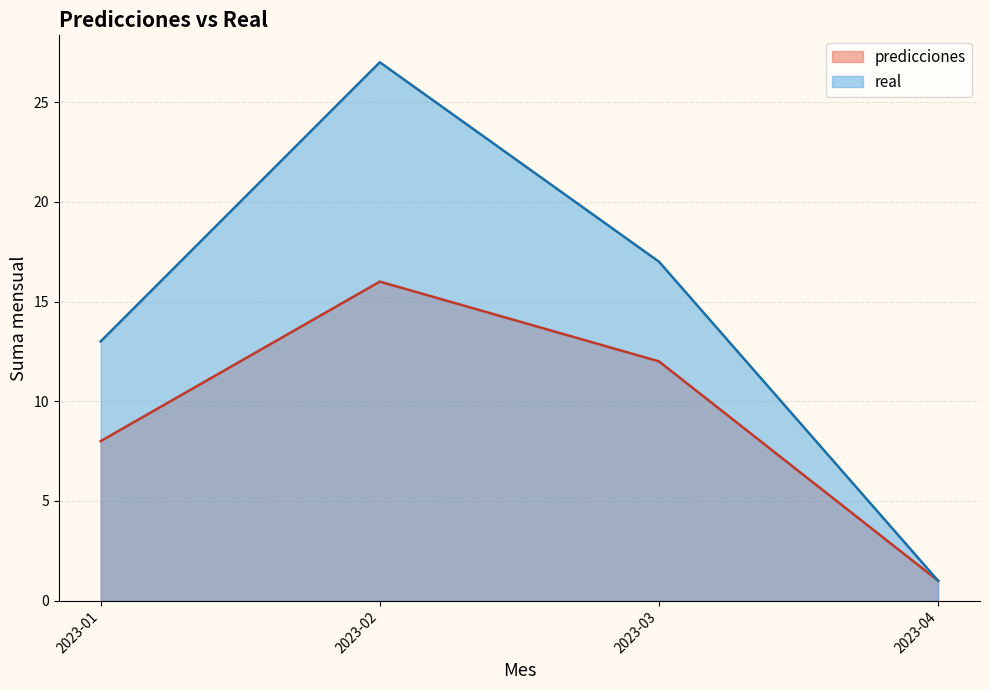

True or false: real has a value of 1 at 2023-04.

True